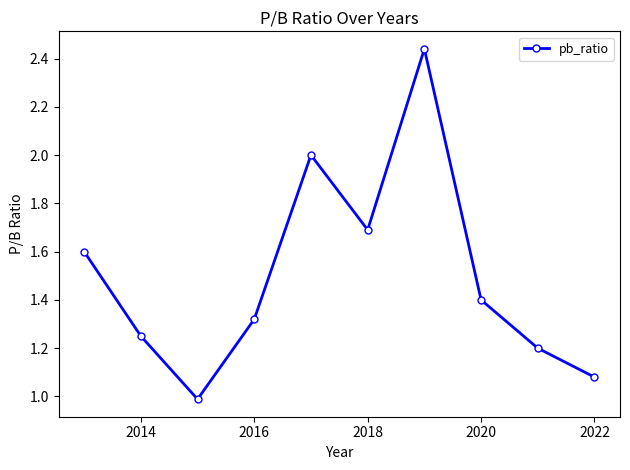

What is the smallest value displayed?

1.0